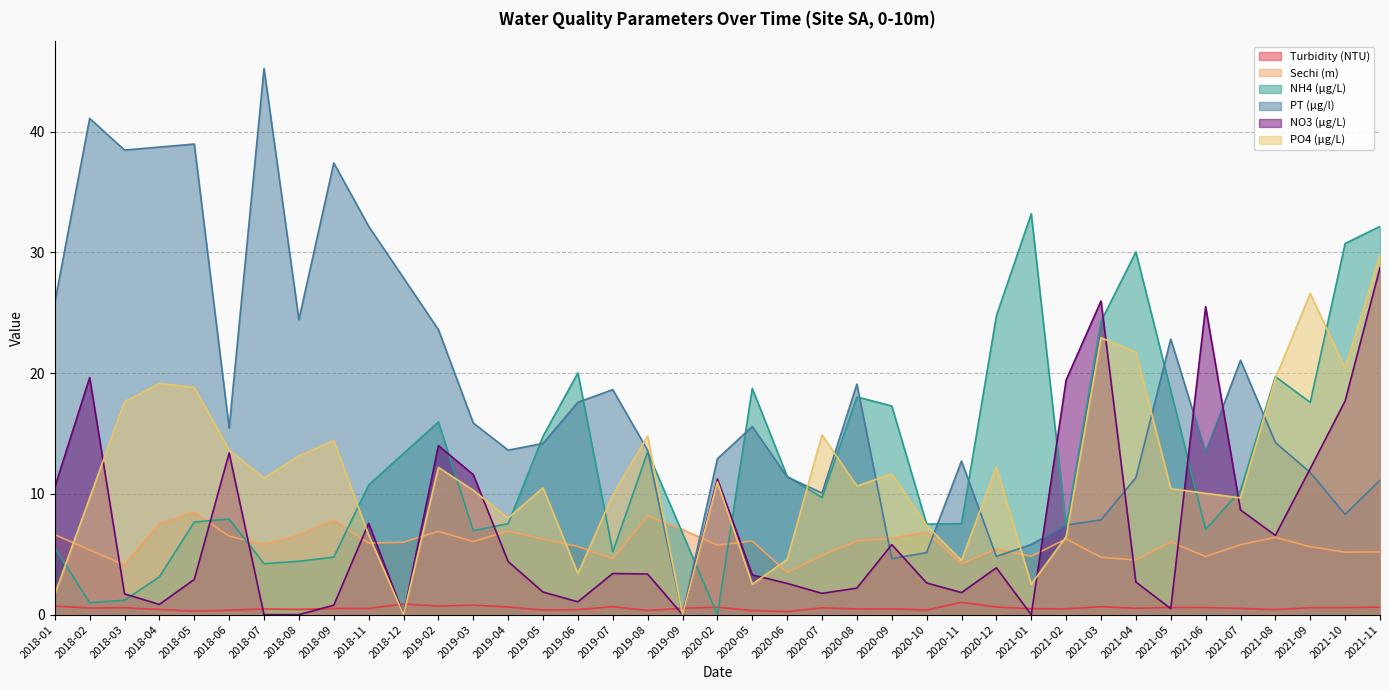

What is the difference between the second highest and second lowest values in the PO4 (µg/L) series?

26.6